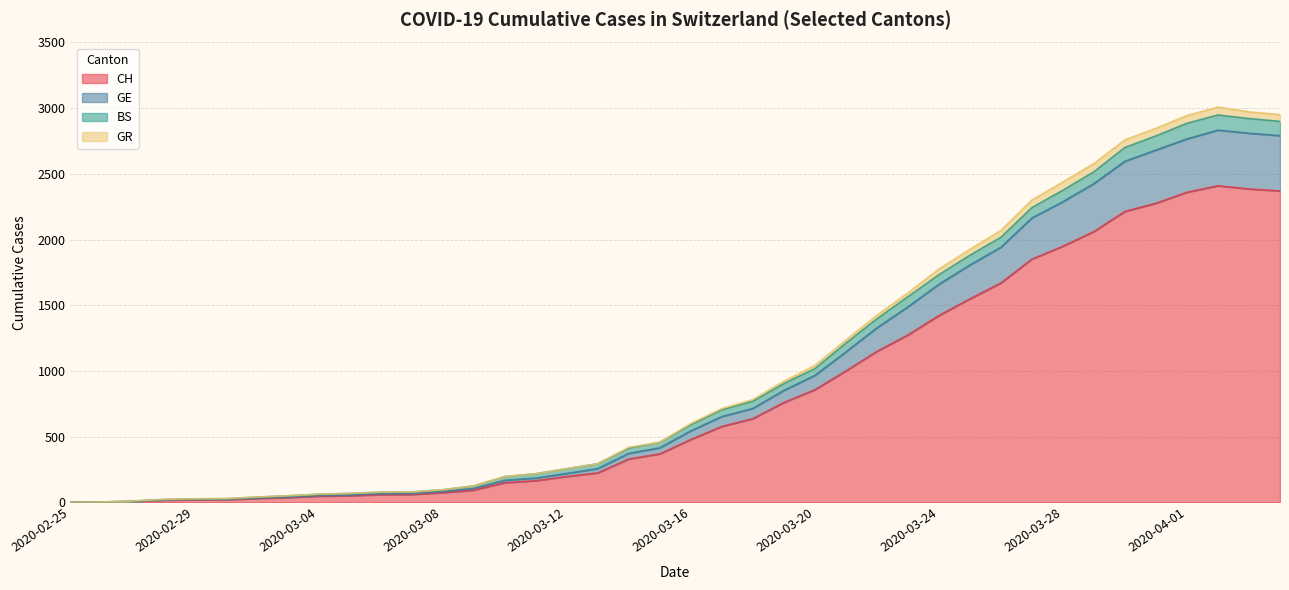

What is the highest value of the CH series?

2409